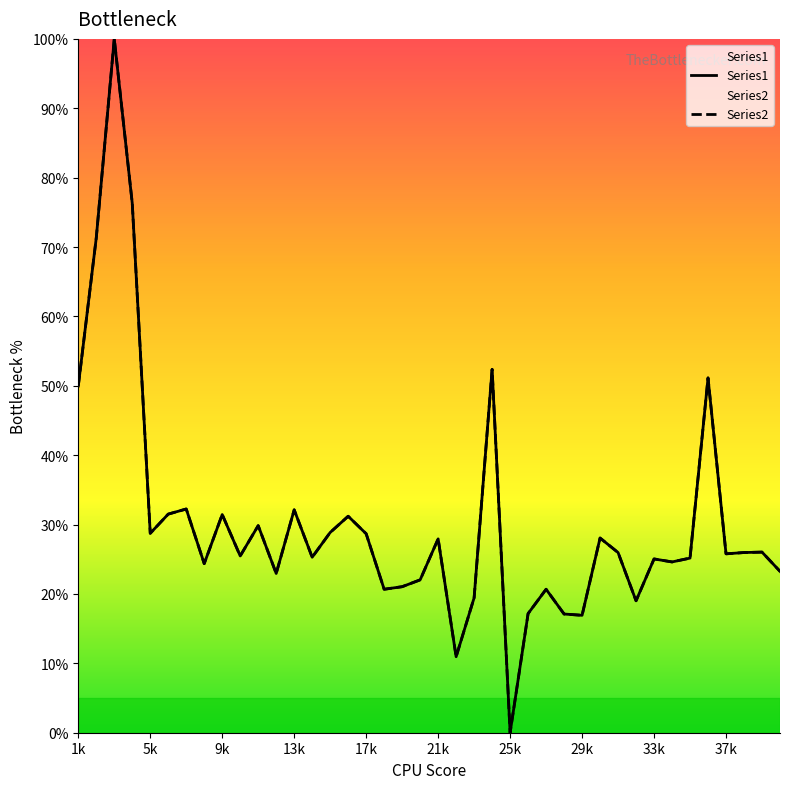

True or false: Series1 has a value of 31.2 at 16.

True